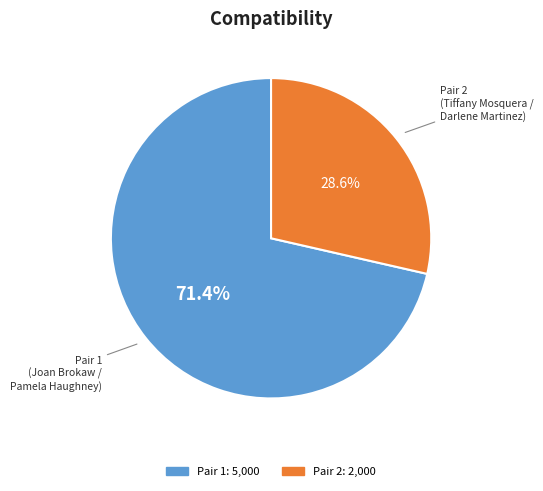

Is there any slice that represents more than half of the pie?

Yes